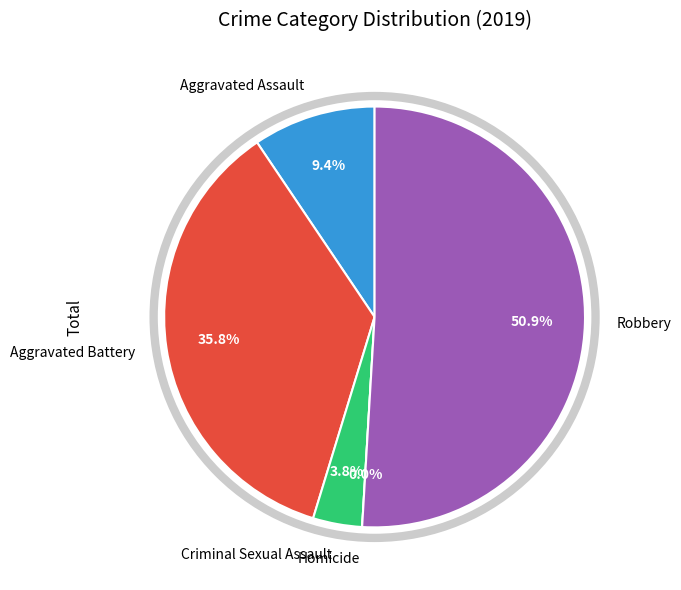

Combined, what portion of the pie is Aggravated Battery and Homicide?

35.8%